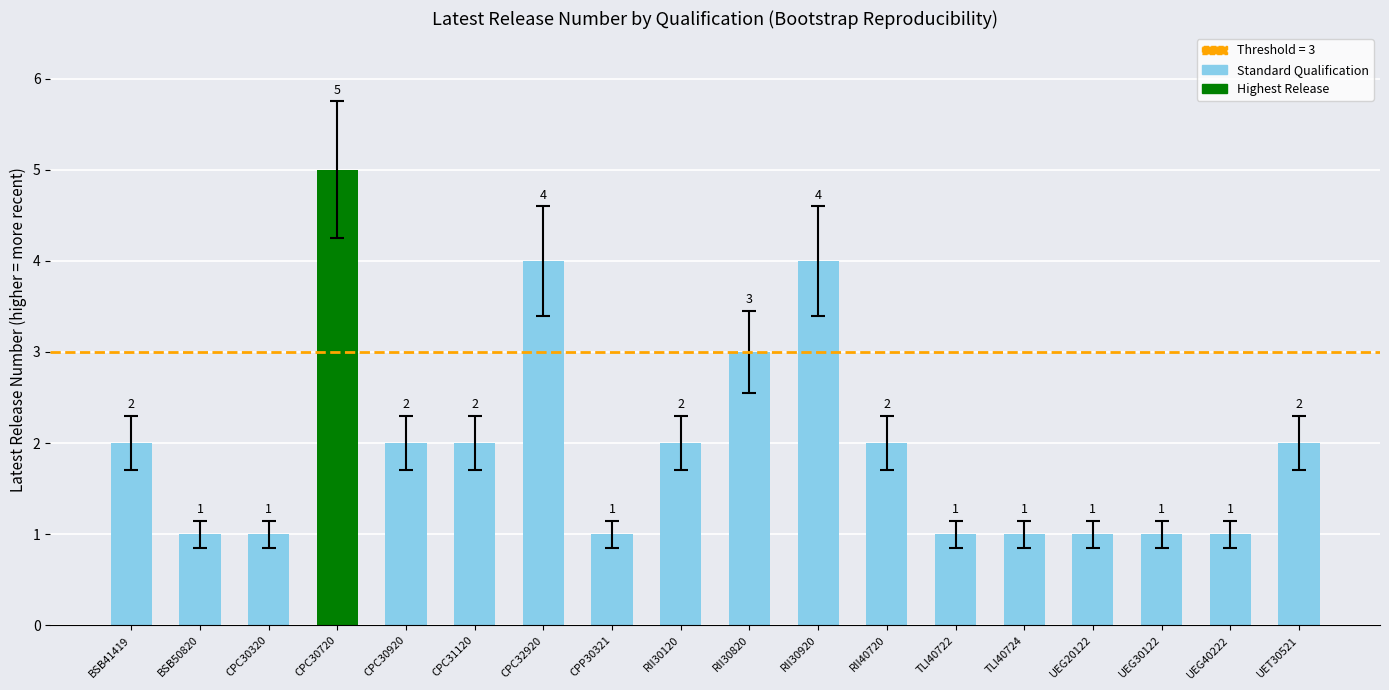

True or false: the data shows 0 at UEG40222.

False